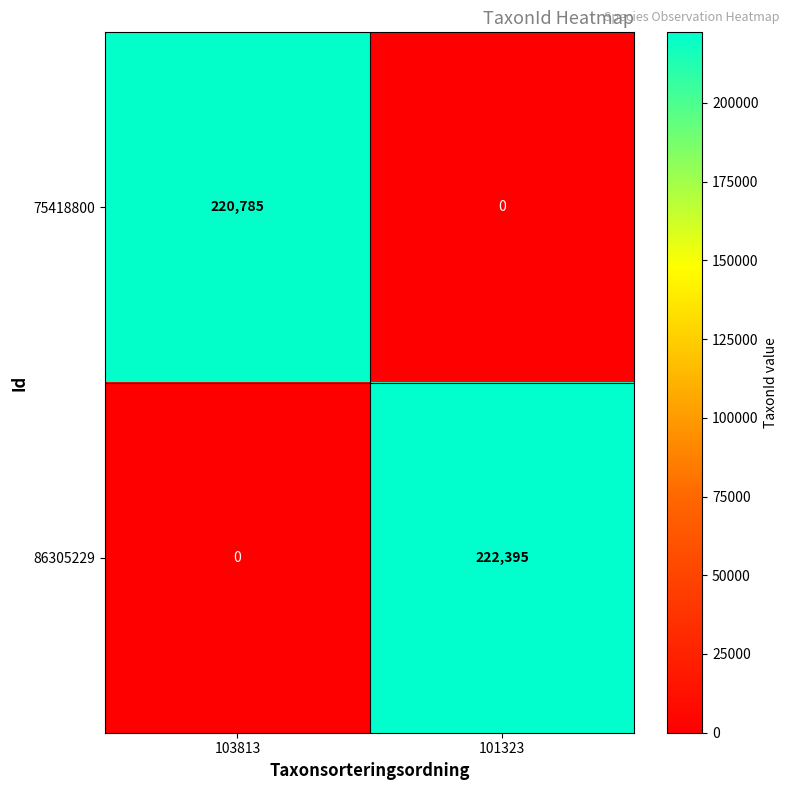

How many categories are shown in the chart?

2